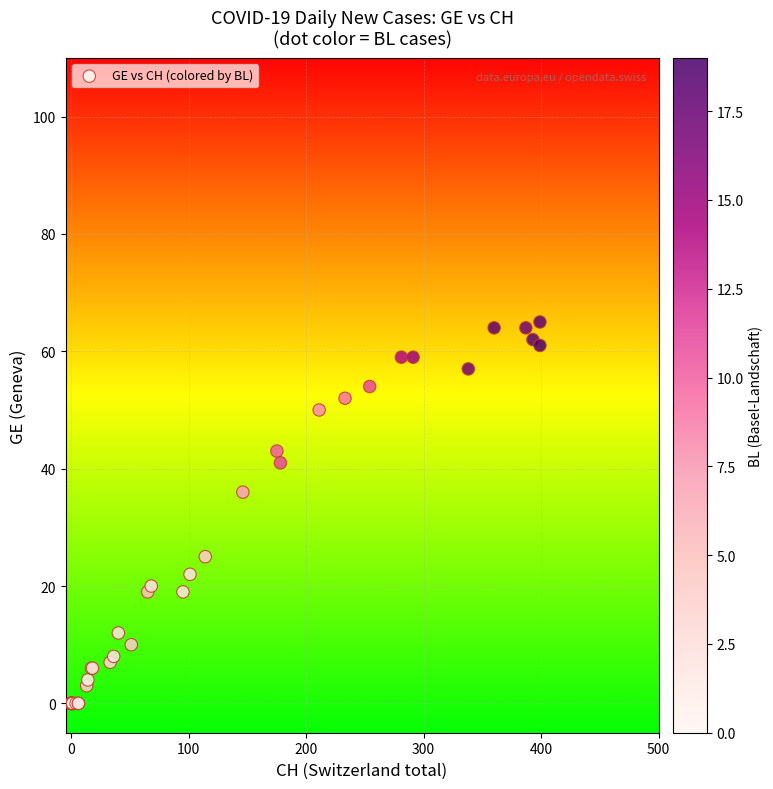

What Y value in the scatter plot is closest to 32?

36